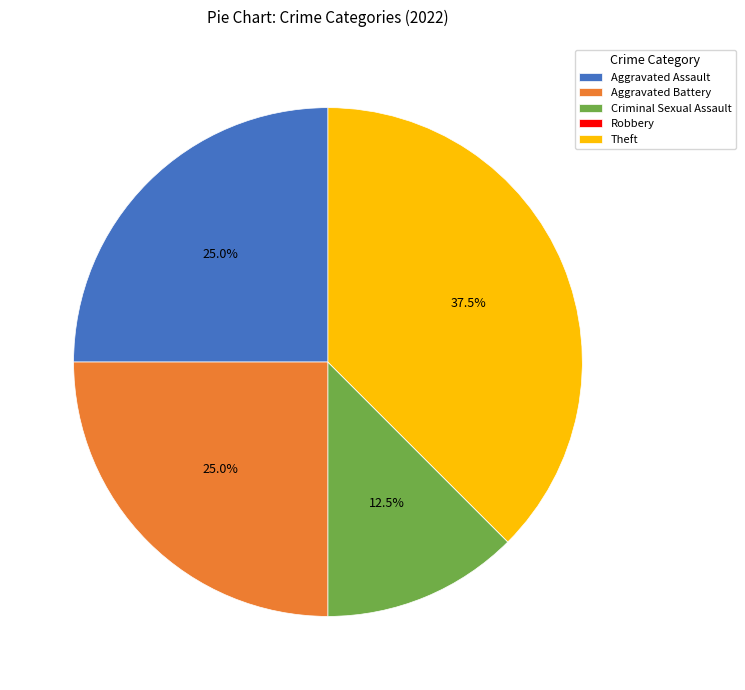

What portion of the pie excludes Theft?

62.5%